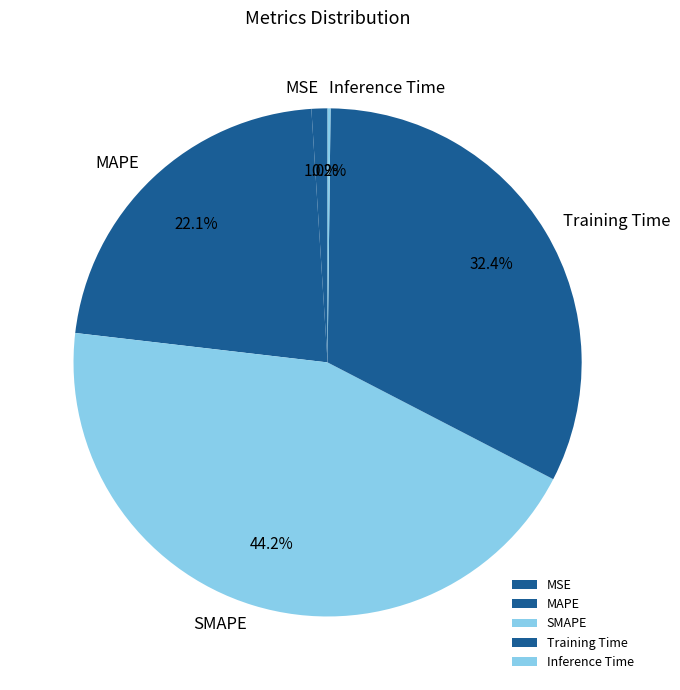

Which has a higher value, MAPE or MSE?

MAPE